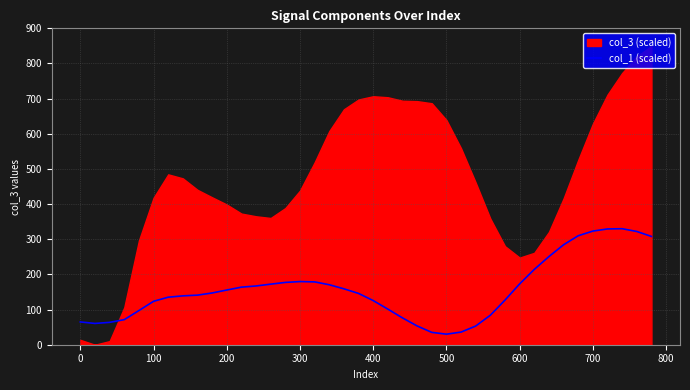

How many lines are shown in the chart?

1